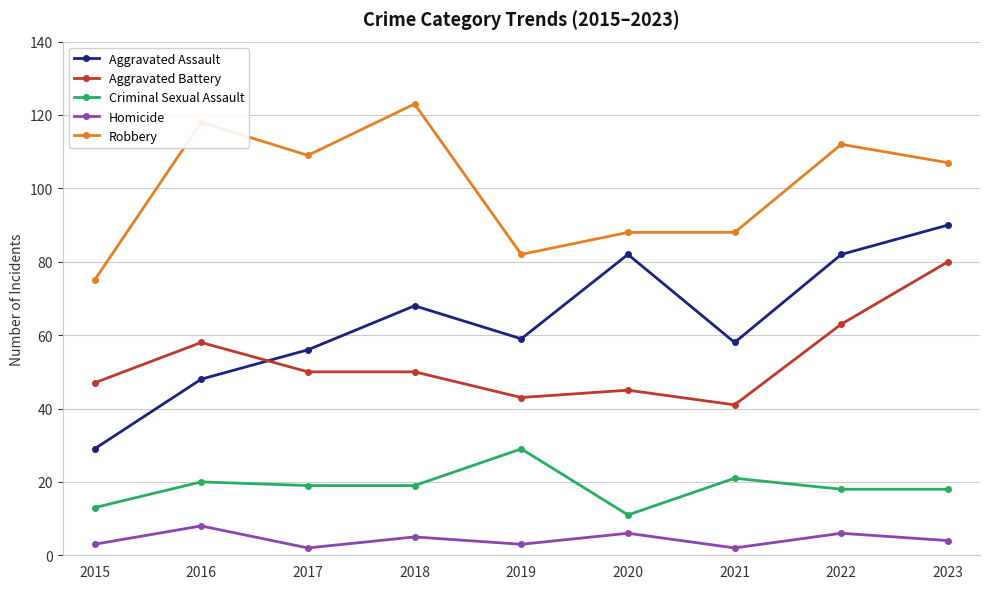

What is the value of the Robbery point at the 4th from the left?

123